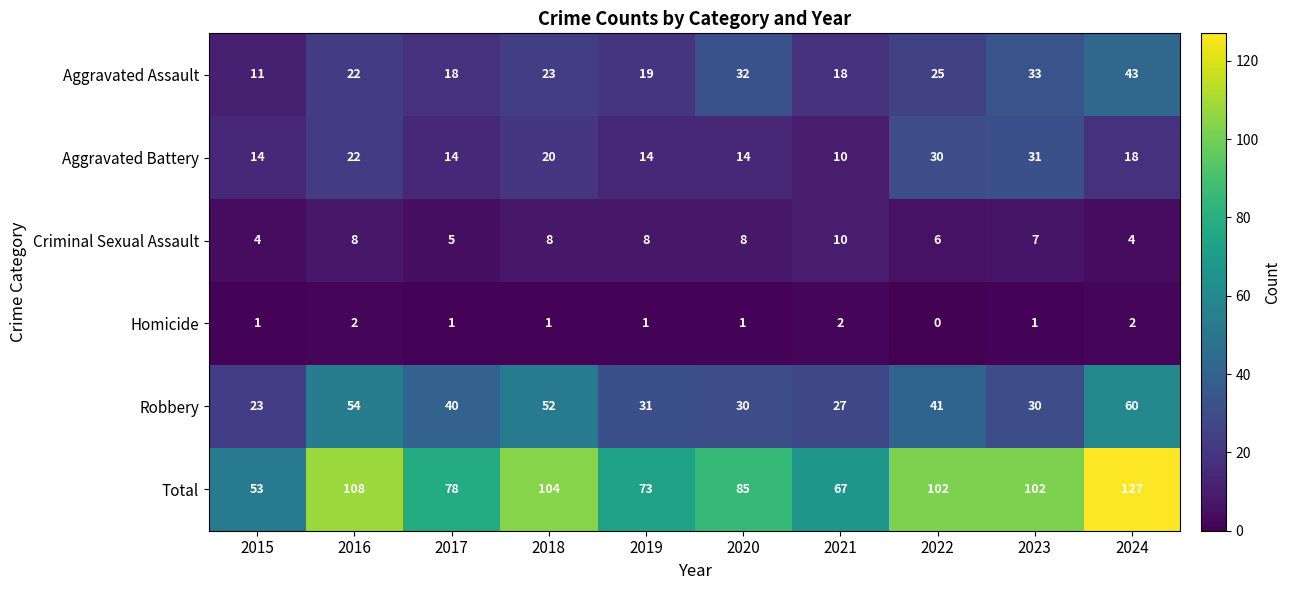

What is the total value across all series at 2023?

204